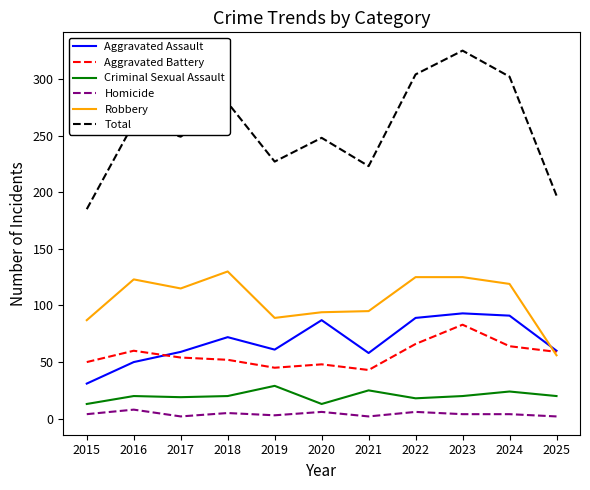

True or false: Criminal Sexual Assault and Total cross at least once.

False